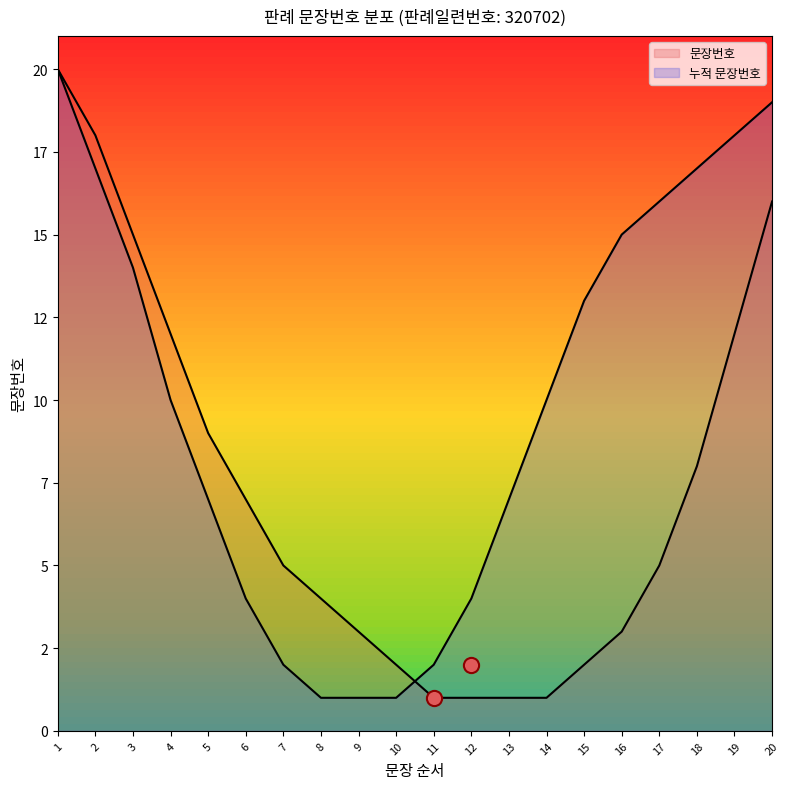

Which has a higher value, 16 or 9?

16